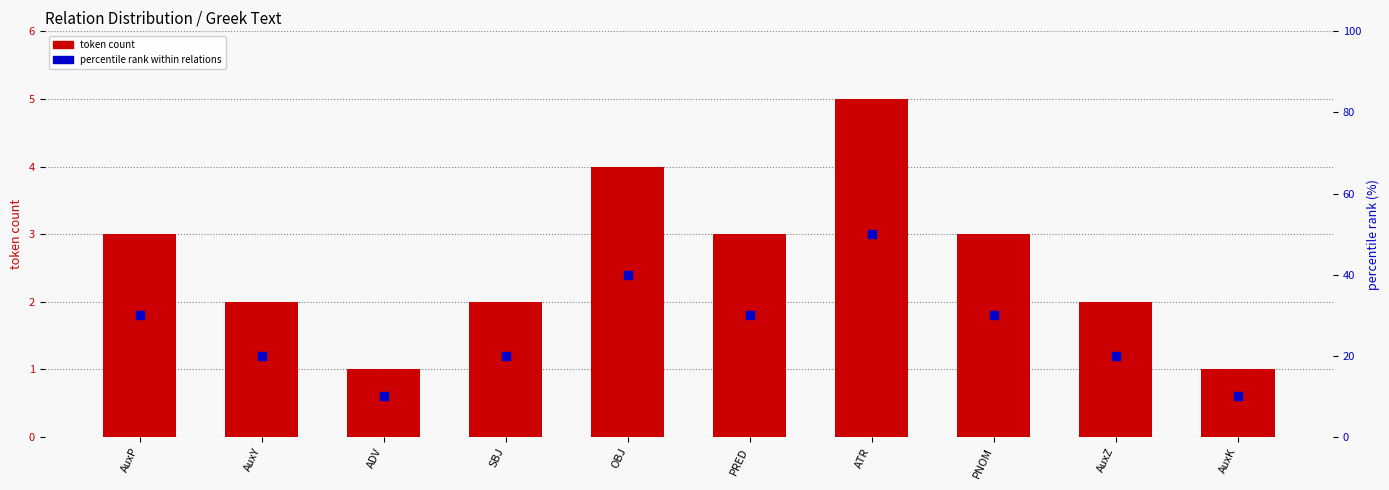

Is the value of percentile rank within relations at AuxY greater than the value of token count at PNOM?

Yes